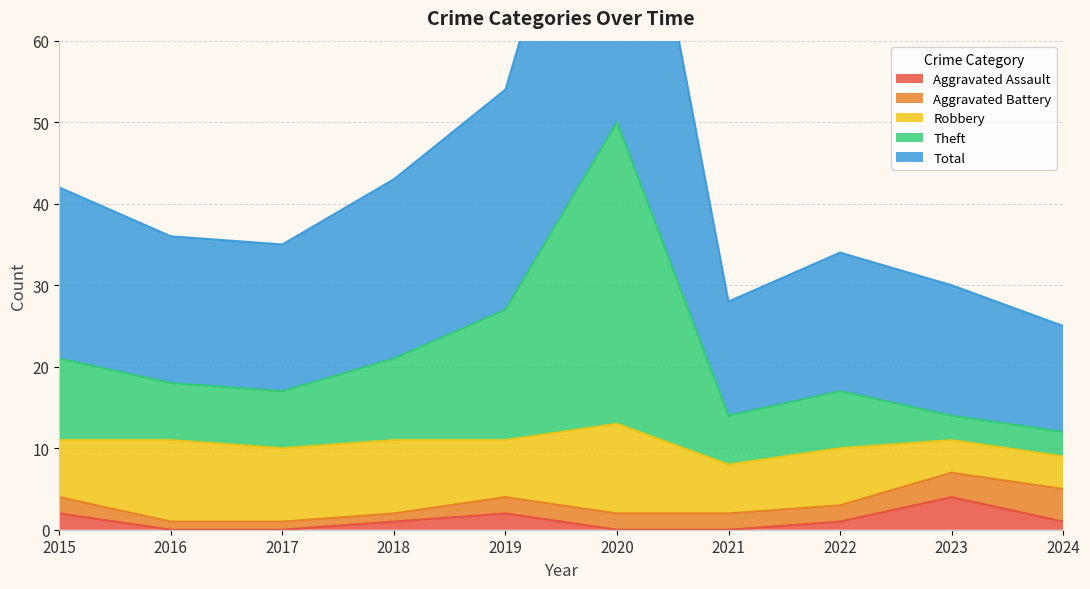

What is the average value of the Aggravated Assault series?

1